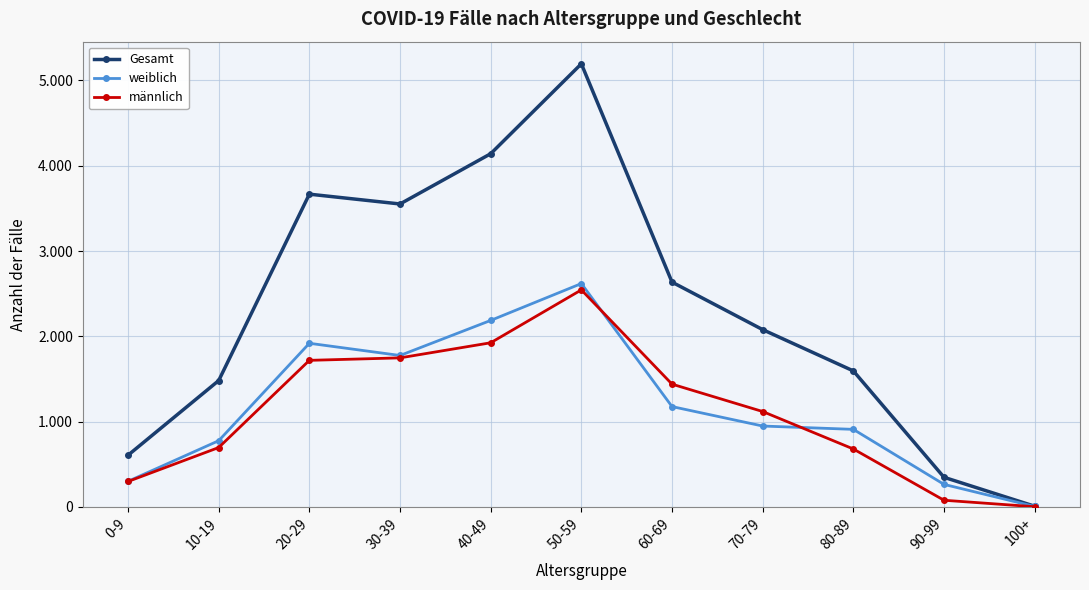

Is this an area chart (filled region under the line)?

No